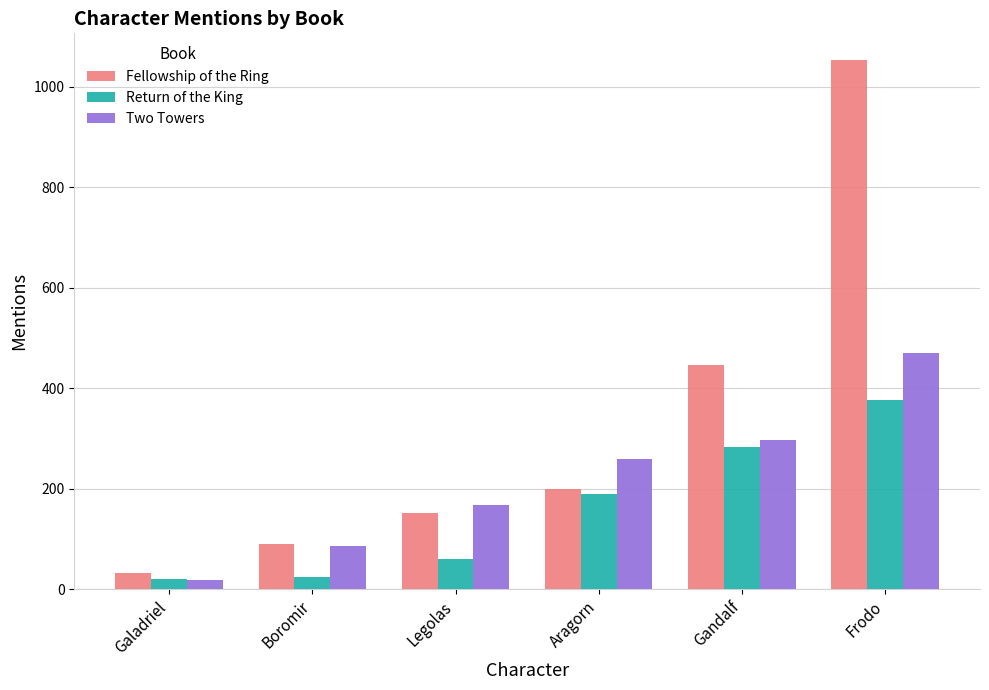

What is the spread (max minus min) of values at Legolas?

109